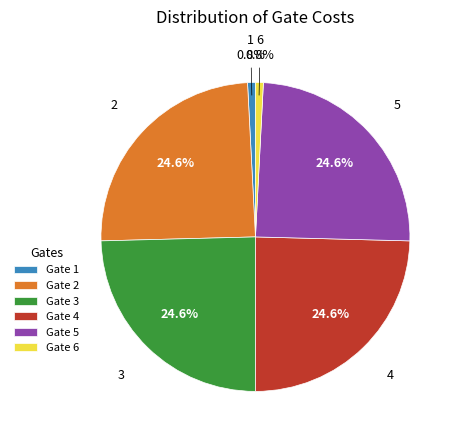

What percentage is NOT represented by Gate 6?

99.2%